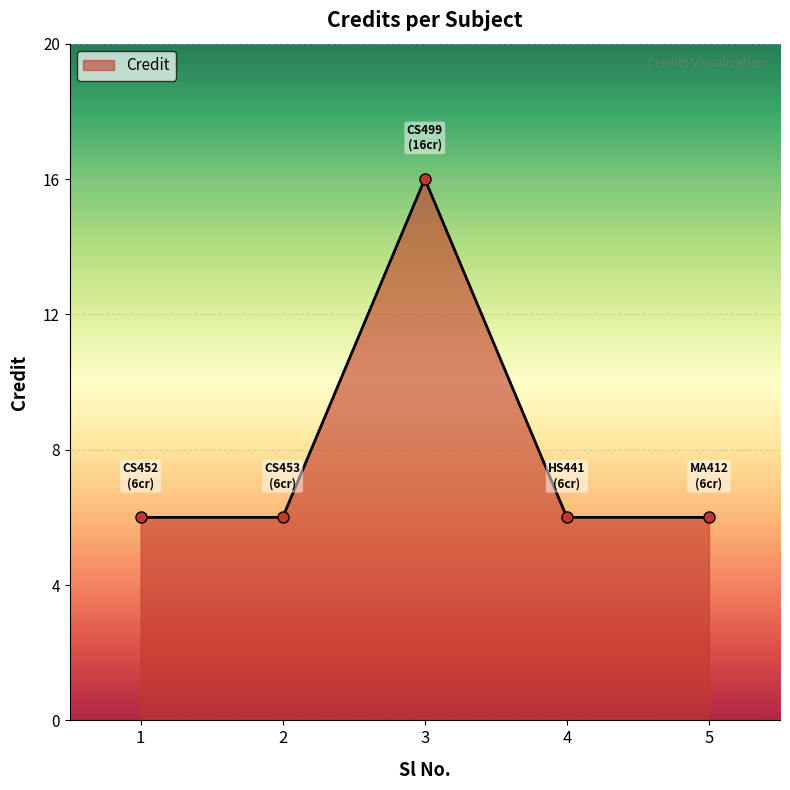

What is the average value?

8